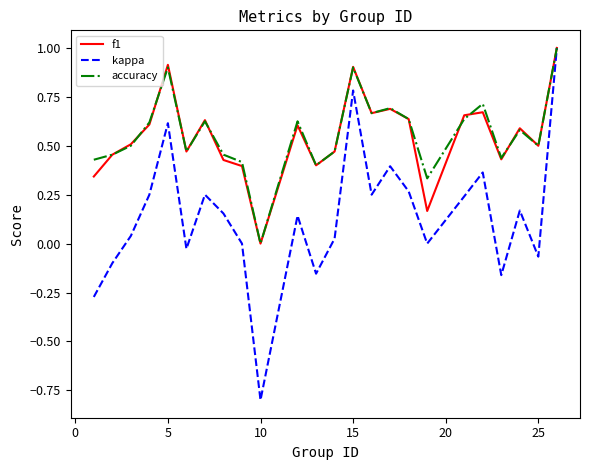

Which series has the largest range (max minus min)?

kappa